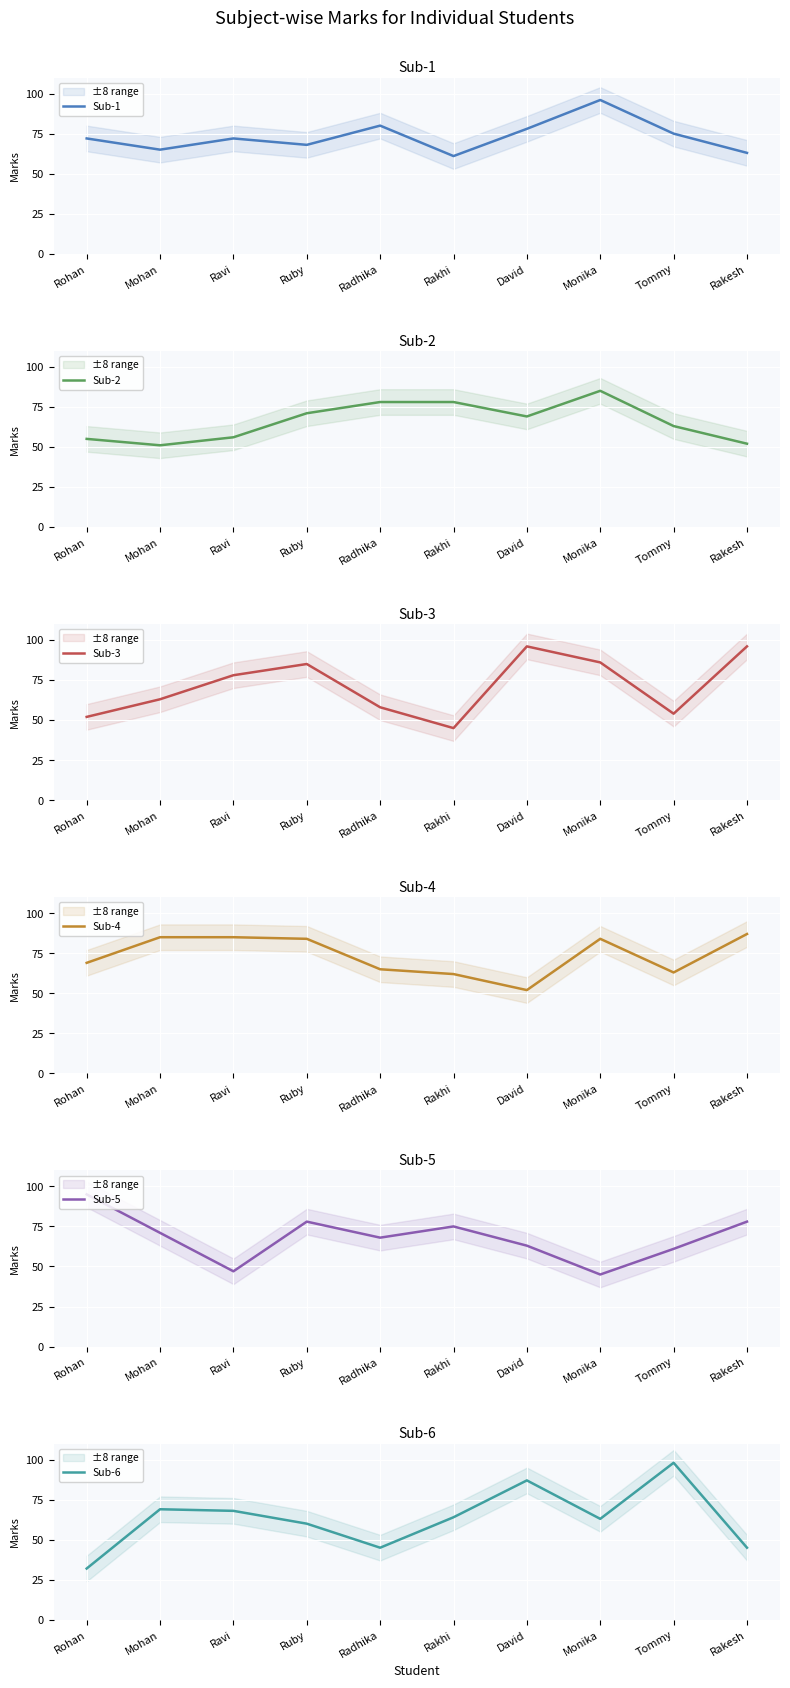

Is it true that Sub-5 equals 52 at Ruby?

False